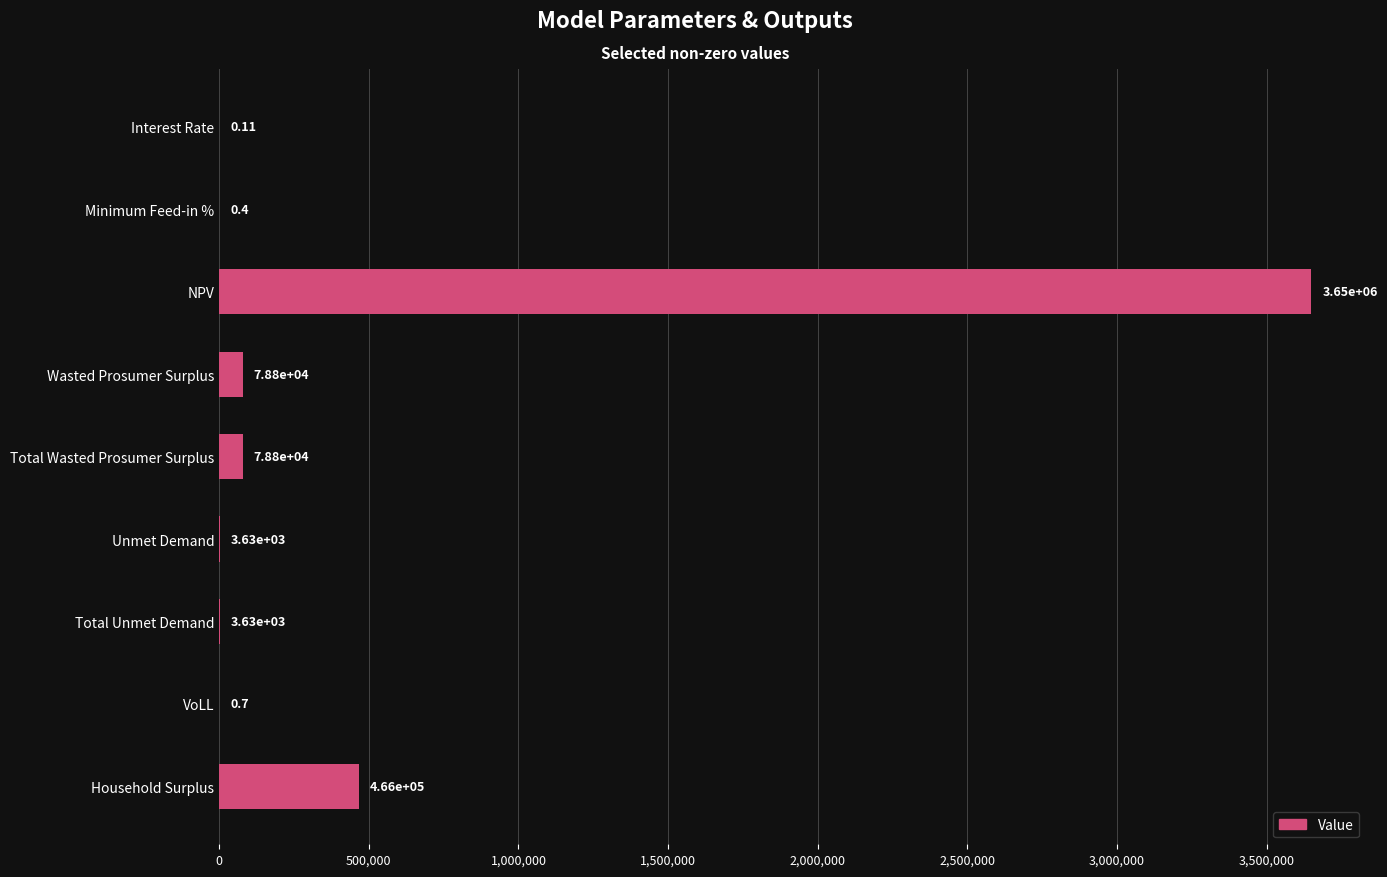

At which label is the value closest to 1824555?

Household Surplus